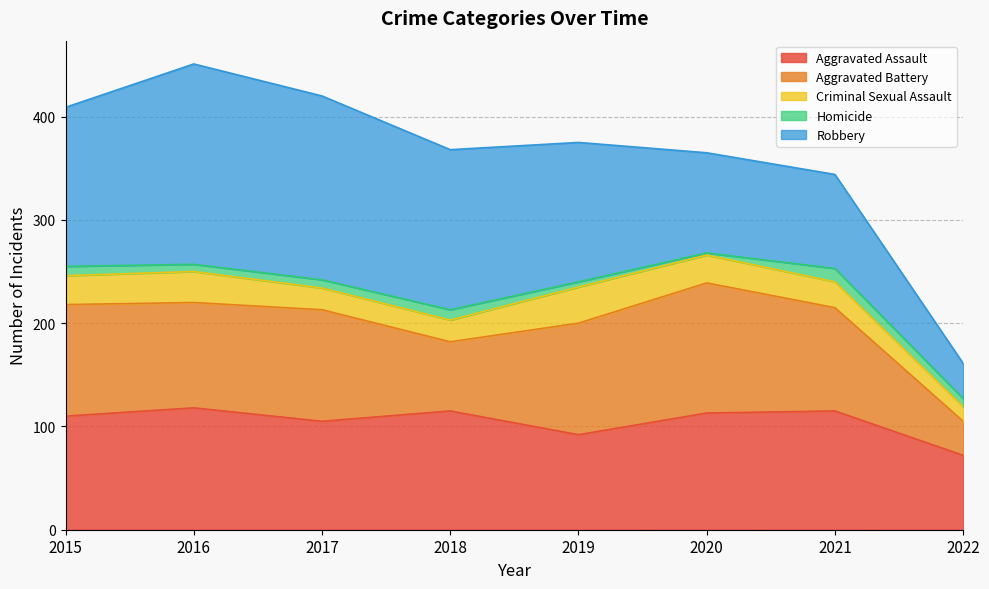

Between 2019 and 2016, which is larger?

2016